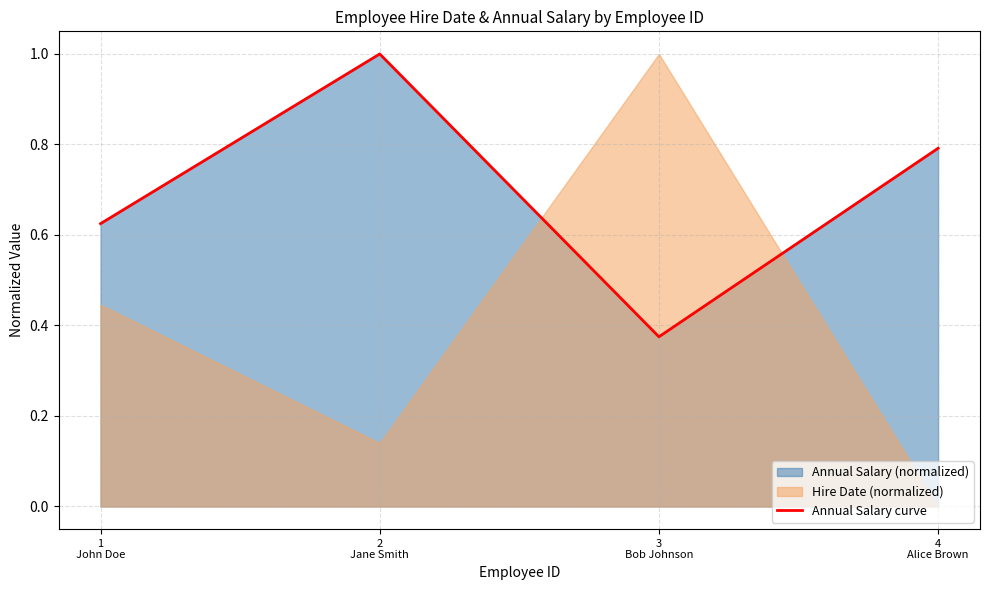

What is the average value?

0.7